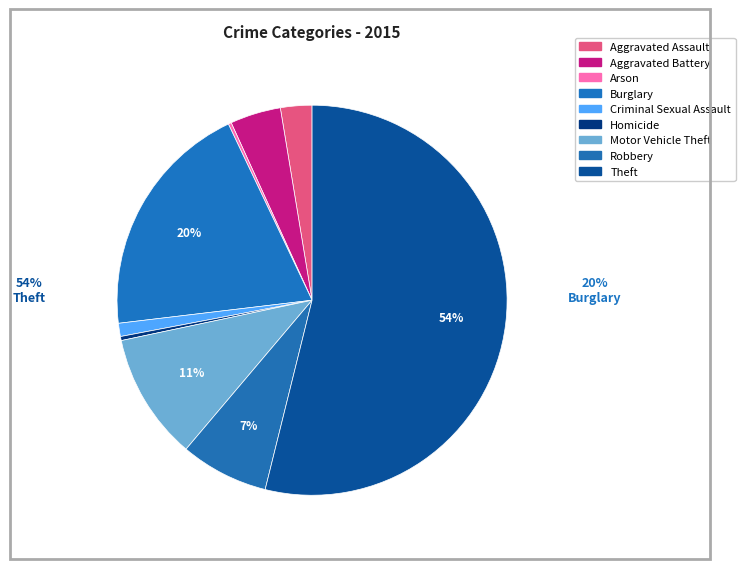

To the nearest percent, what is the difference between the Aggravated Assault and Robbery slice percentages?

5%